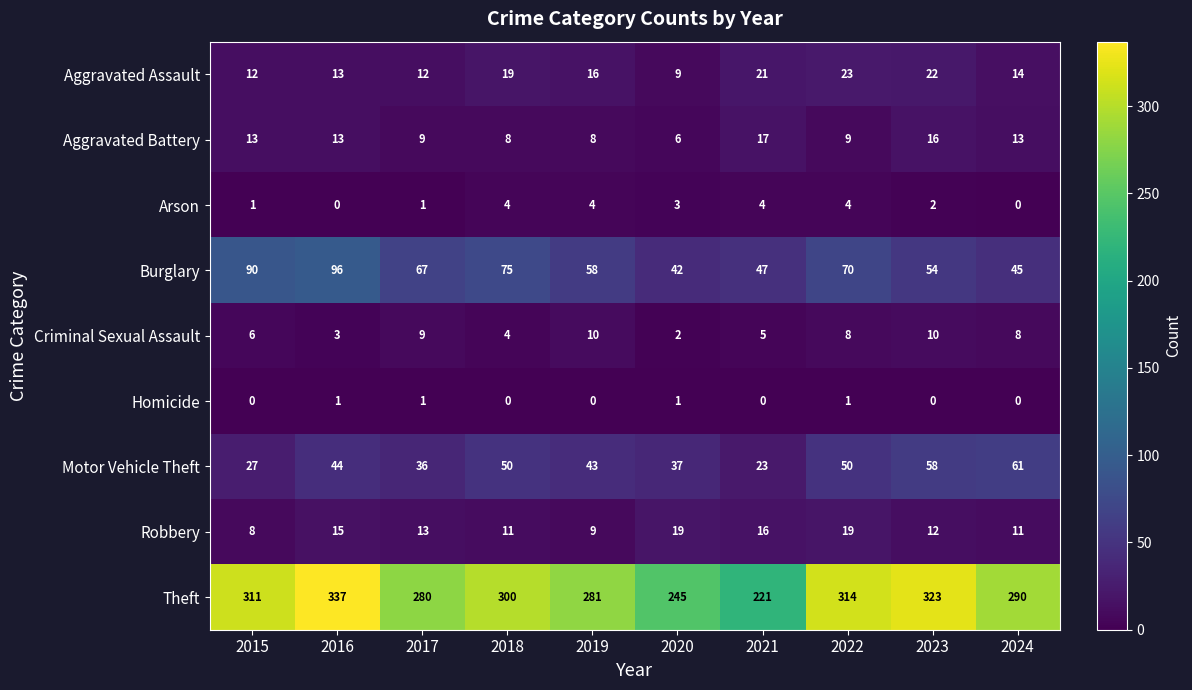

At how many categories does at least one series exceed 333?

1